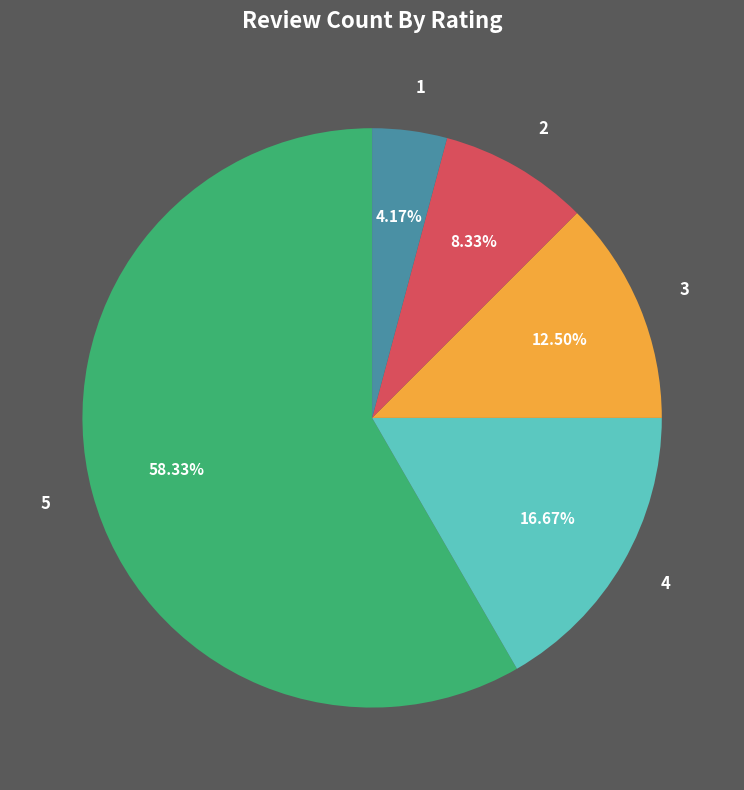

Is there a majority slice in this chart?

Yes